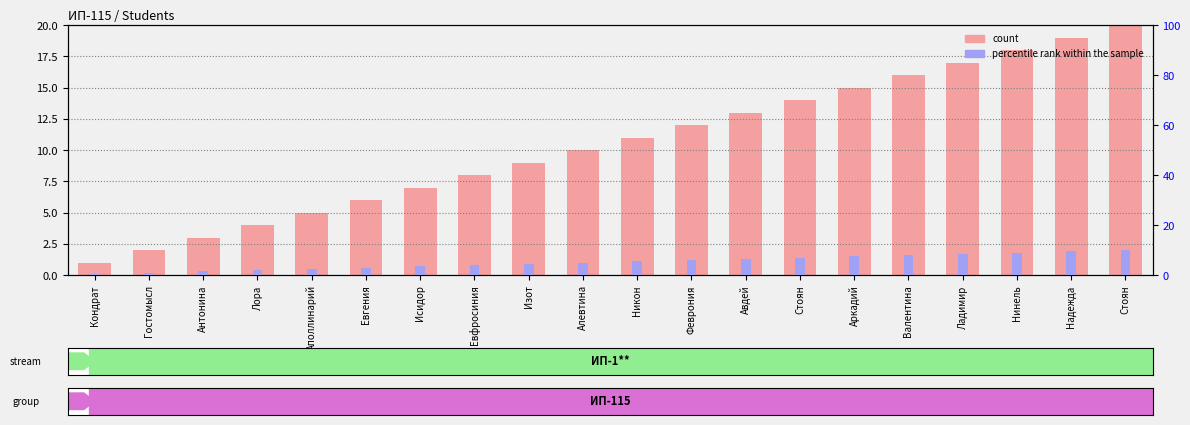

Is it true that percentile rank within the sample equals 6.0 at Феврония?

True